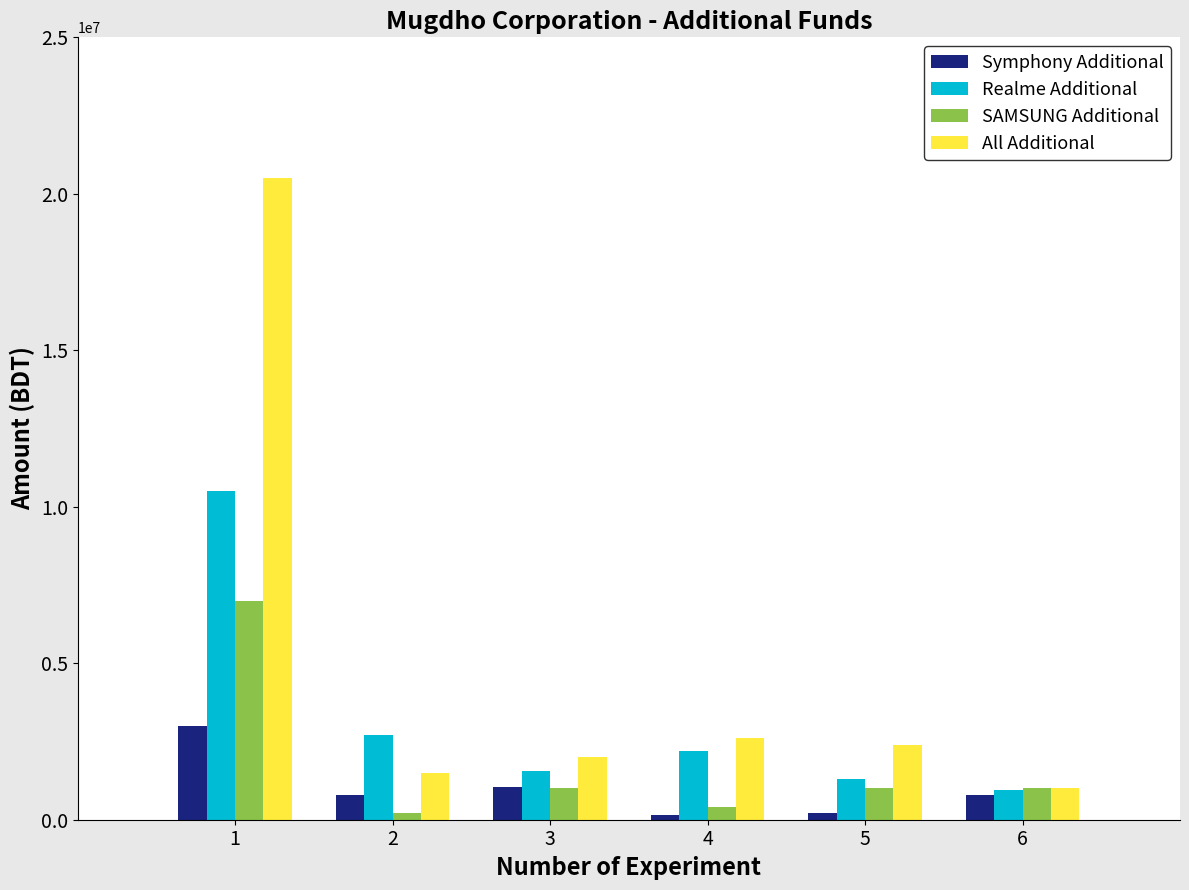

What is the highest value of the SAMSUNG Additional series?

7000000